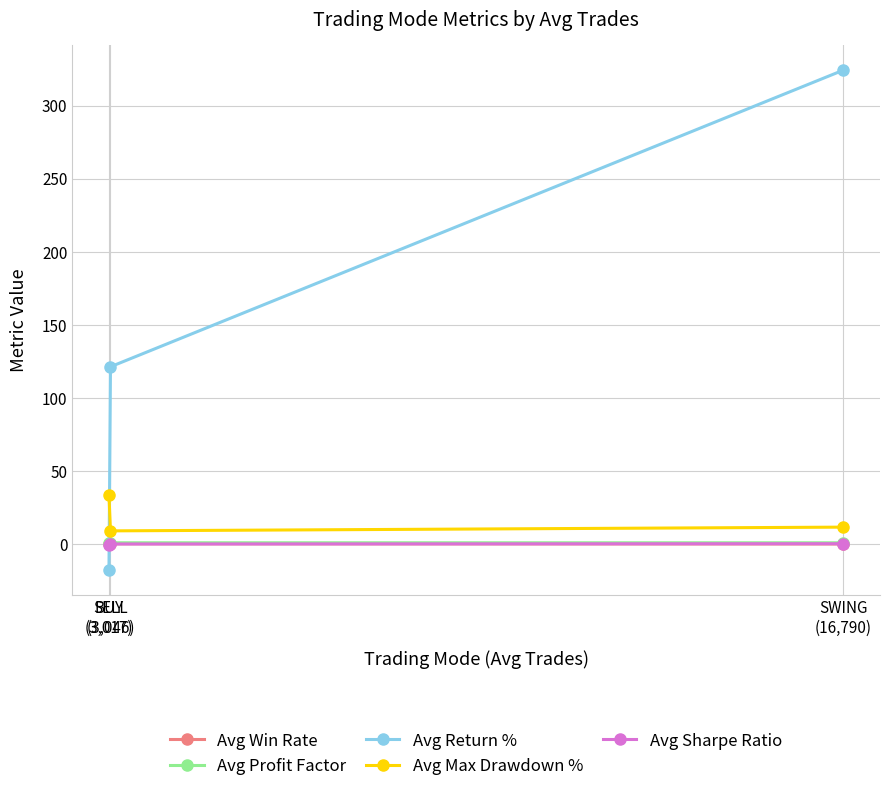

Which series has the widest spread of values?

Avg Return %